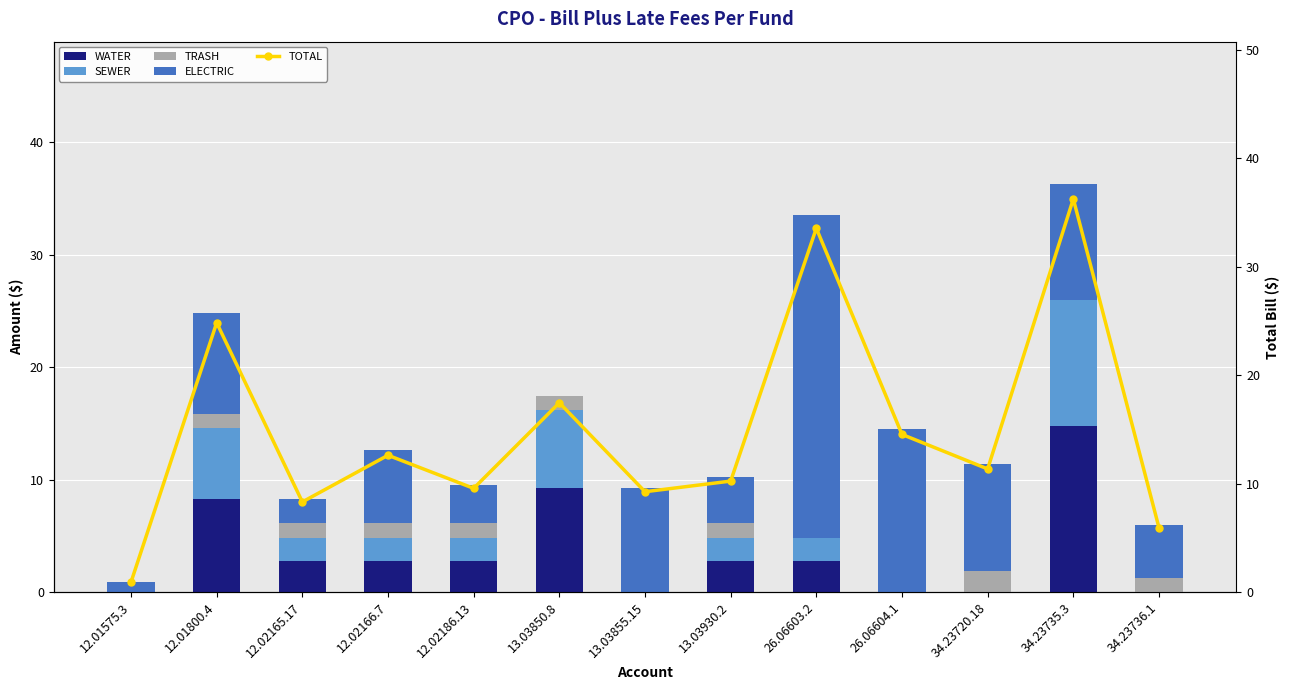

Which category has the highest value in the SEWER series?

34.23735.3